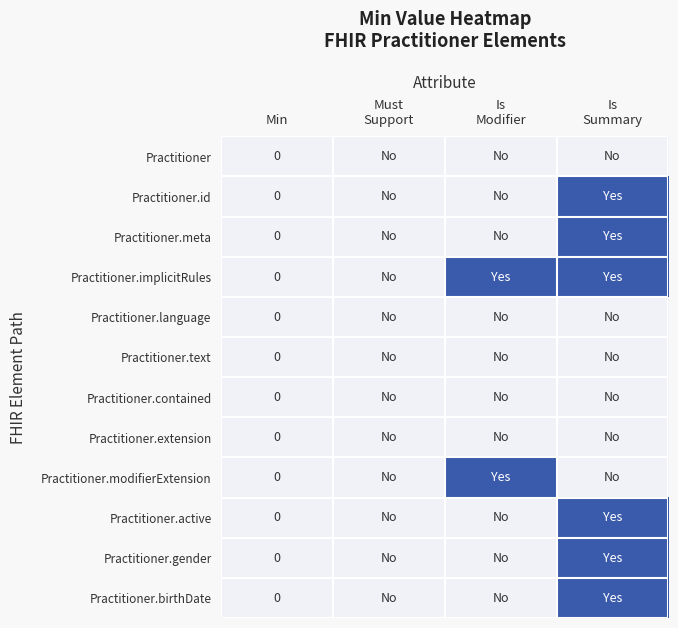

At how many categories does at least one series exceed 0?

2